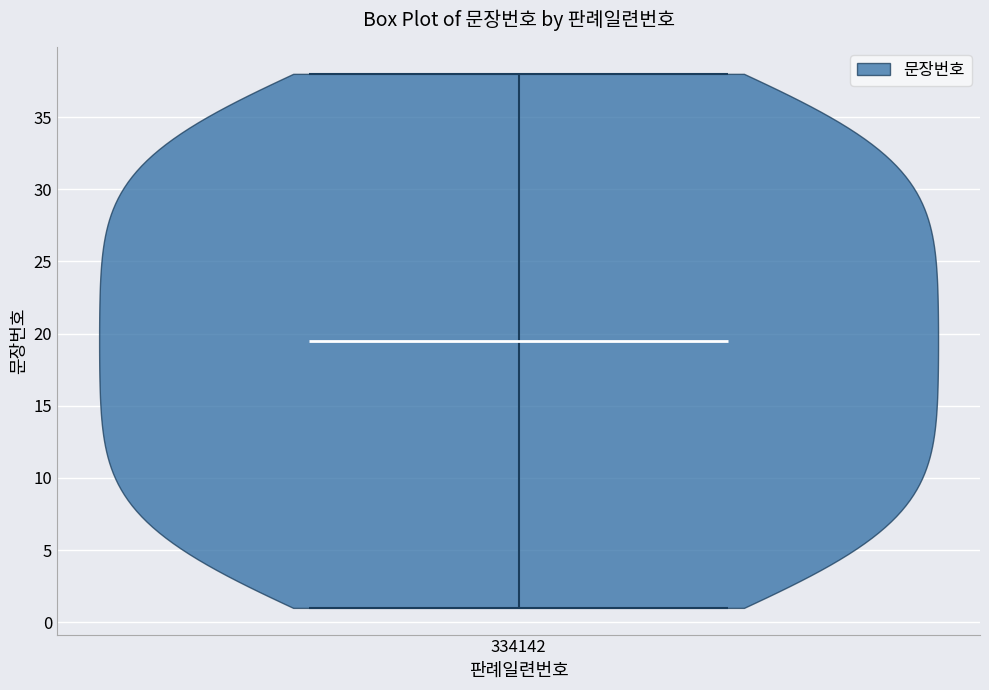

What is the highest point the violin at x = 334142 reaches on the y-axis? The values are not printed on the chart, so give them approximately, as read against the axis.

38.0